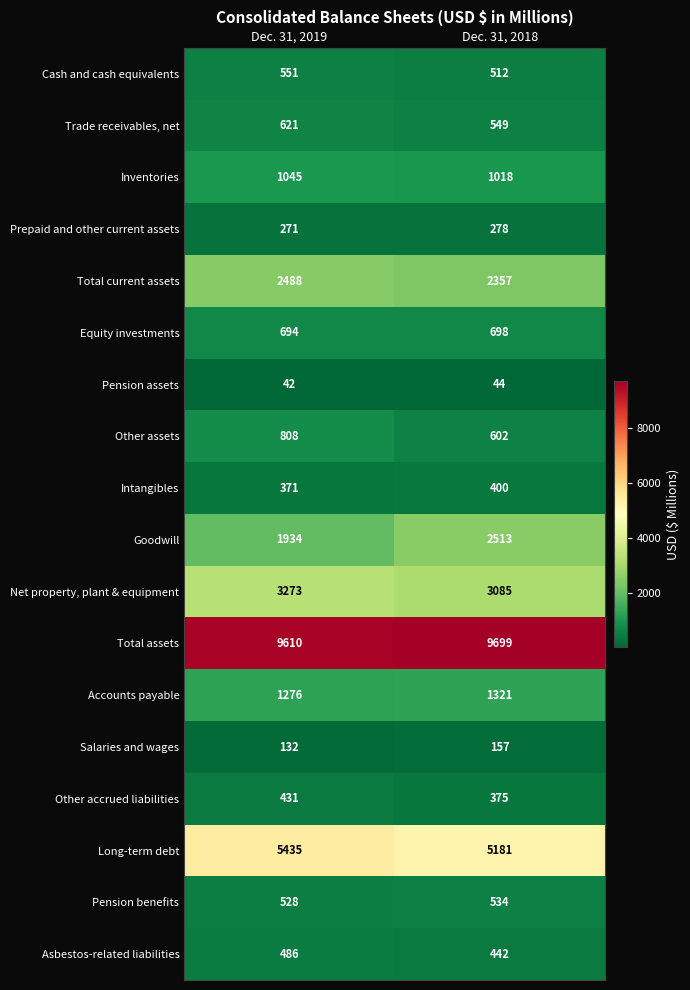

Where is Intangibles nearest to the value 385?

Dec. 31, 2019